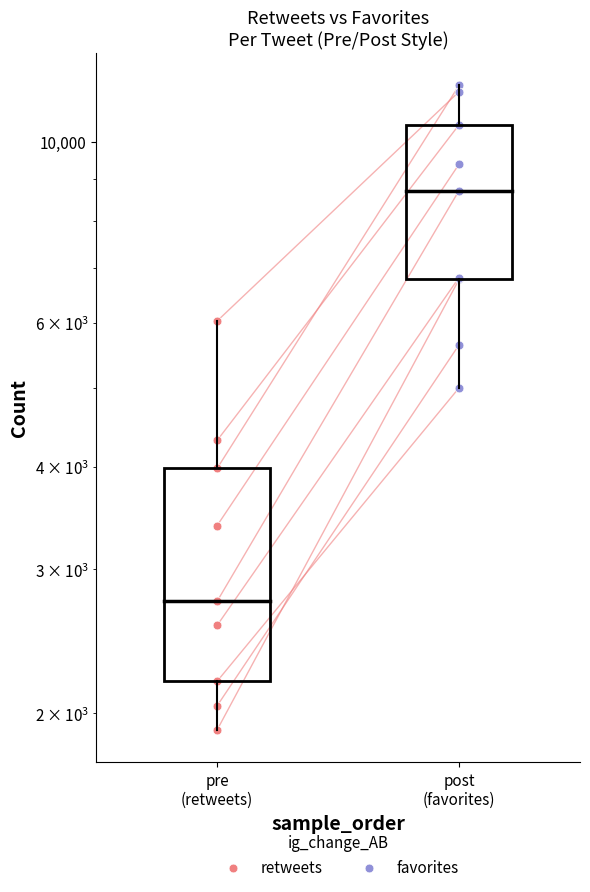

Which series reaches the minimum Y coordinate?

retweets